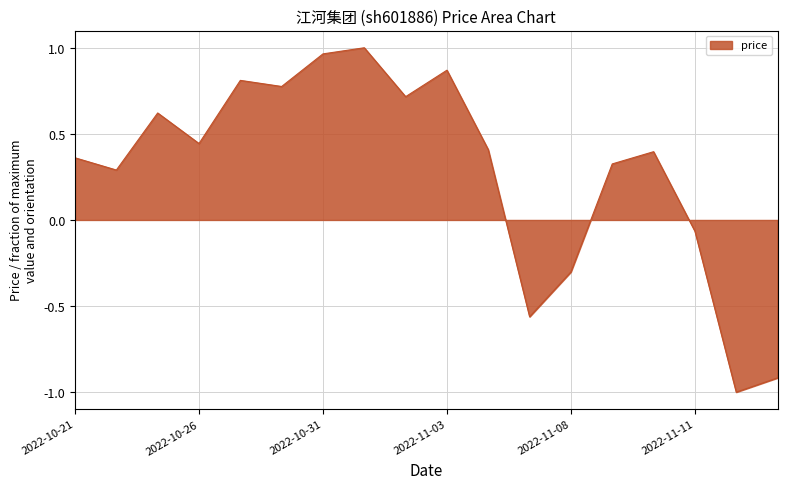

How many distinct data groups are displayed?

1